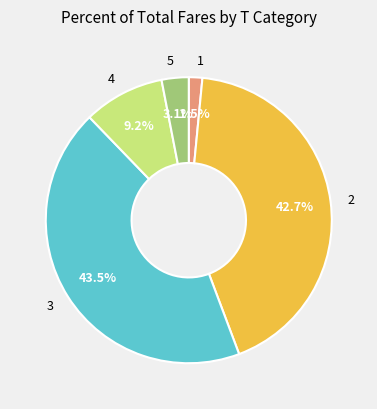

The 5 slice represents 11% of the pie. True or false?

False